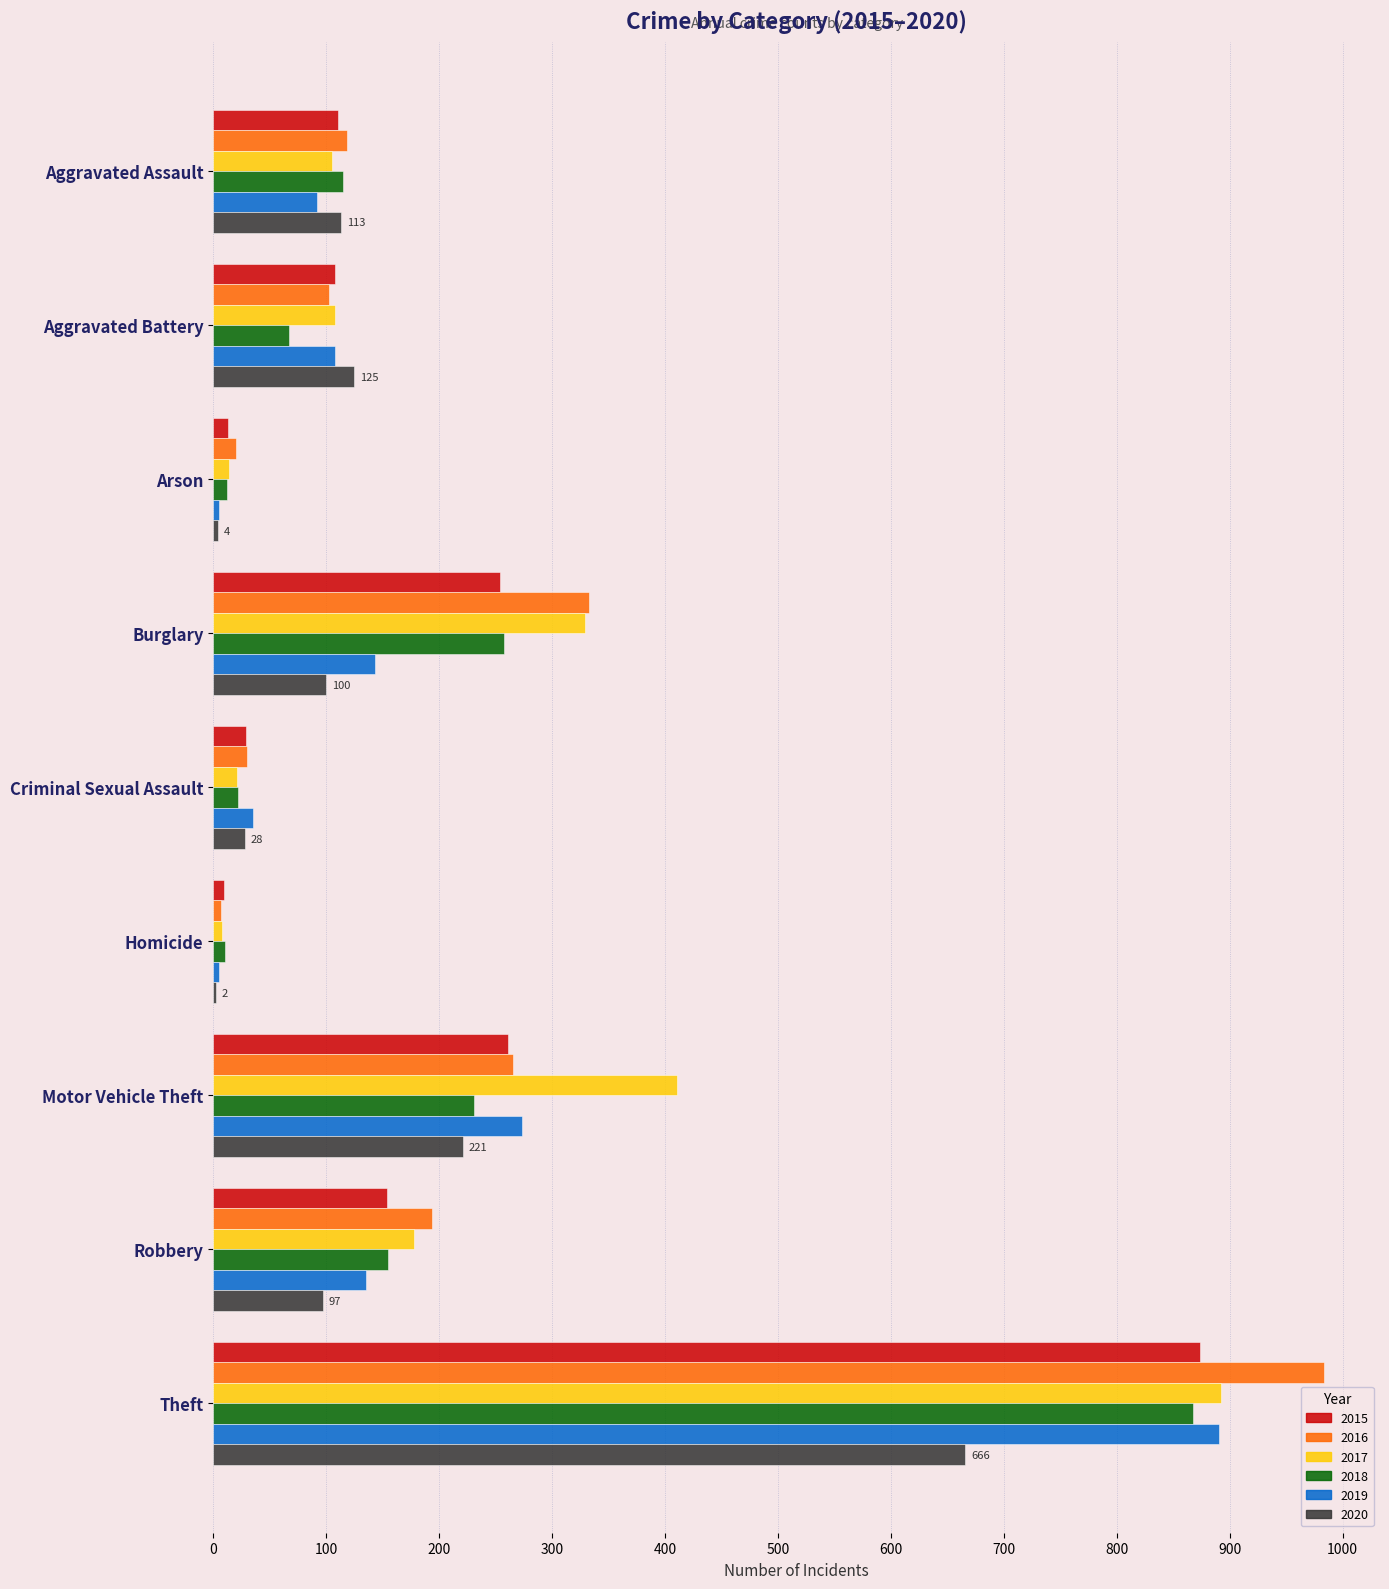

What is the sum of all 2018 values?

1737